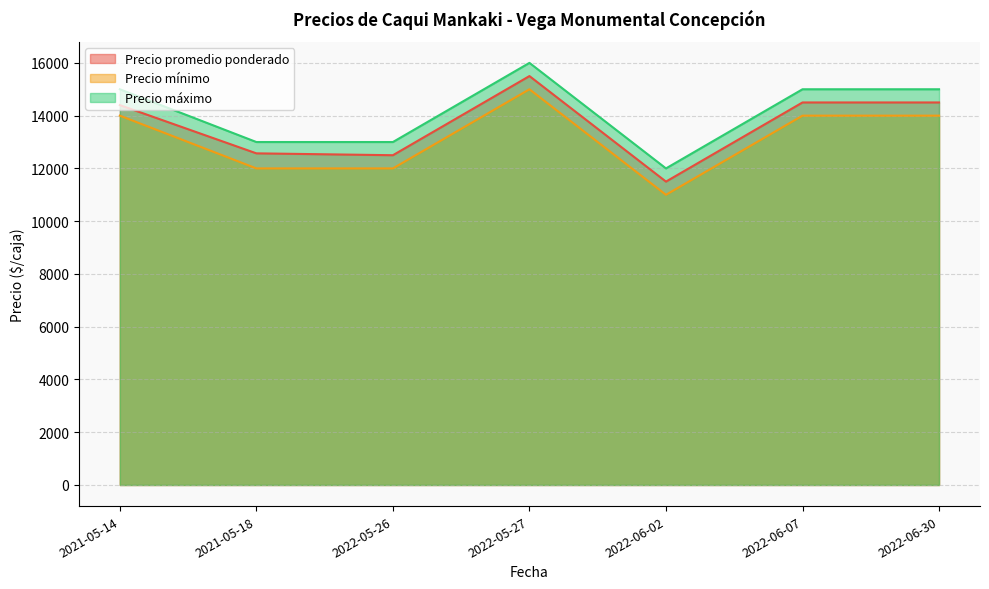

What is the label of the 1st point from the left?

2021-05-14